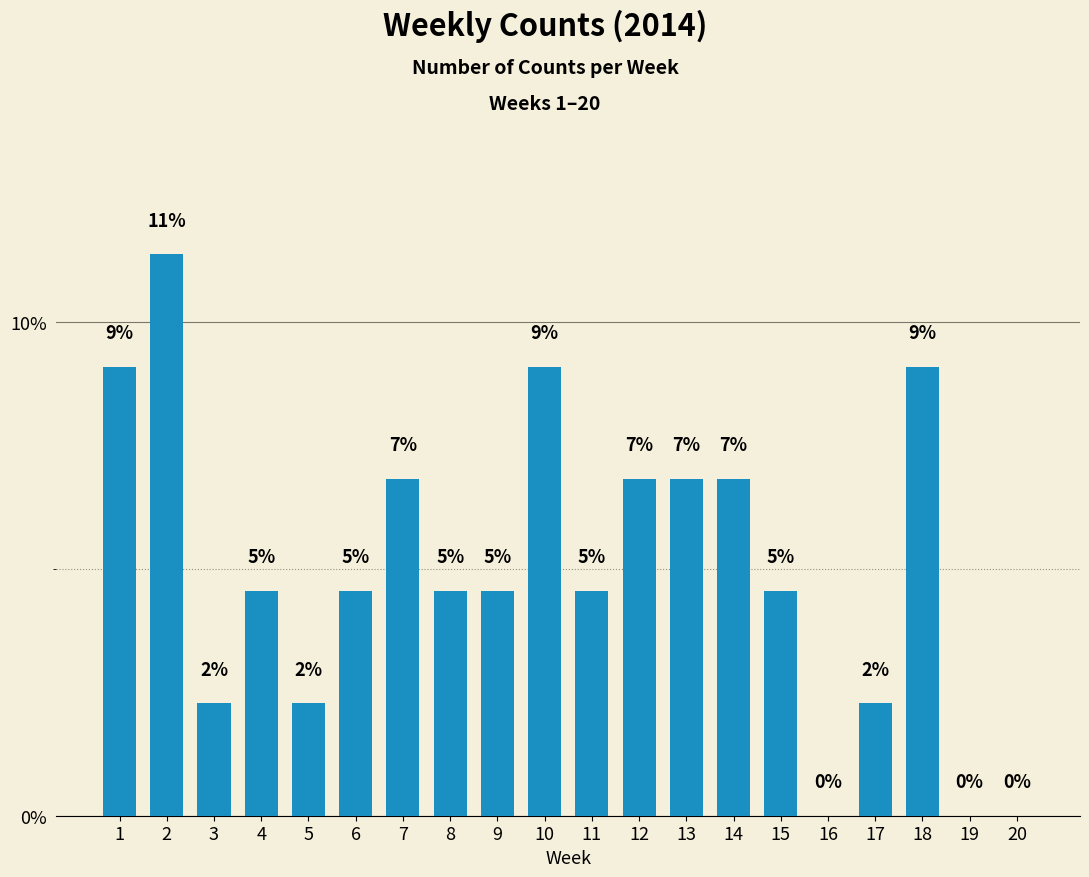

Reading right to left, list all the values displayed in this chart.

0.0	0.0	0.1	0.0	0.0	0.0	0.1	0.1	0.1	0.0	0.1	0.0	0.0	0.1	0.0	0.0	0.0	0.0	0.1	0.1